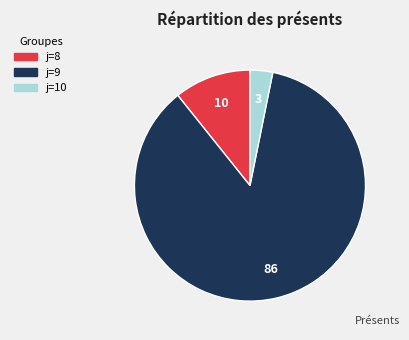

Is there a majority slice in this chart?

Yes